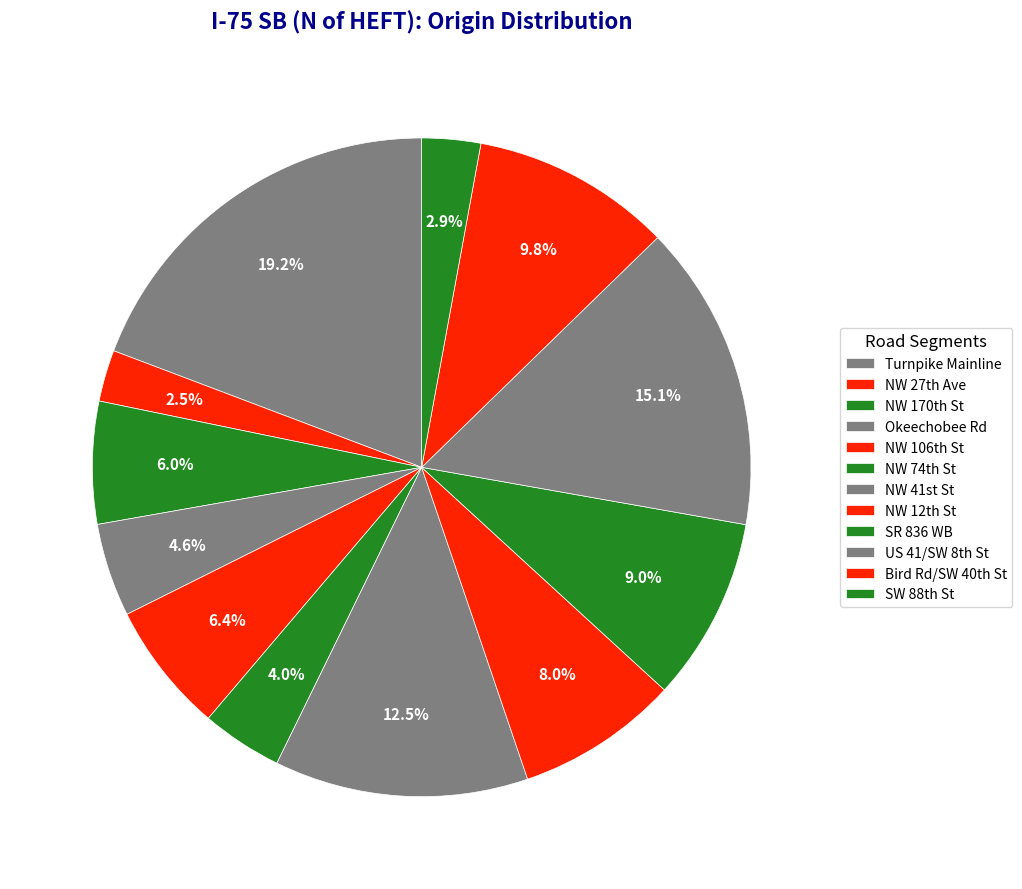

What is the largest slice in the pie chart?

Turnpike Mainline